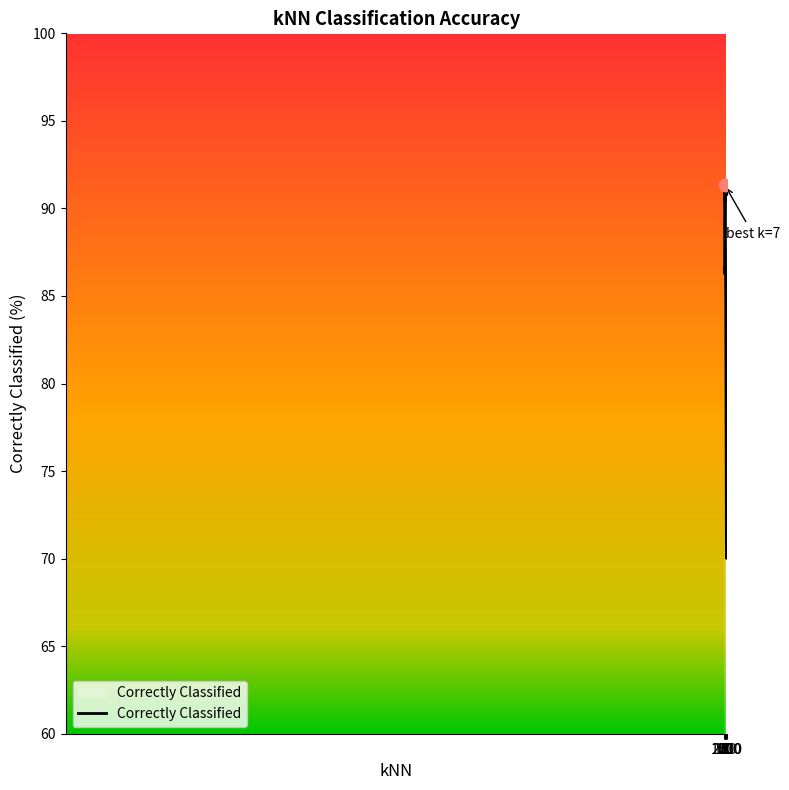

What is the maximum value shown in the chart?

91.3